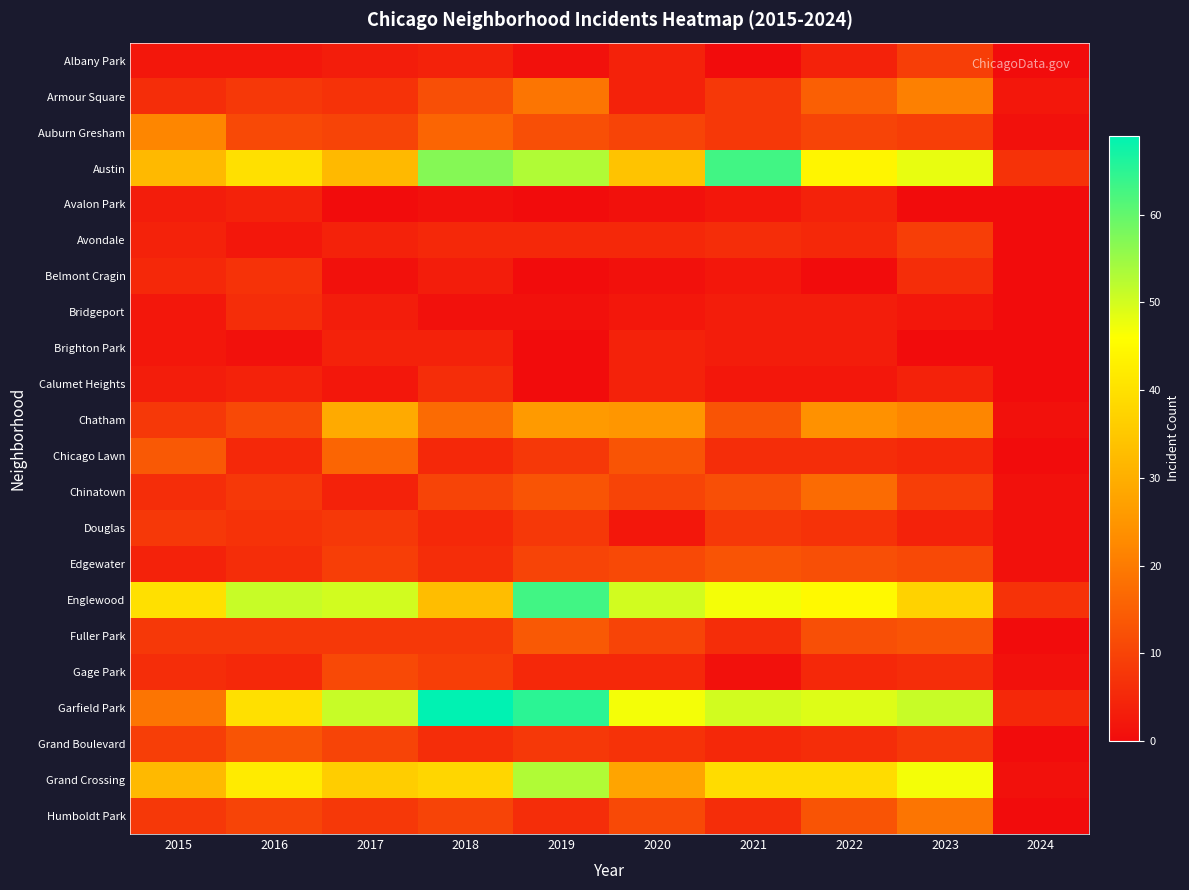

At 2020, list the series in order from largest to smallest.

Englewood, Garfield Park, Austin, Grand Crossing, Chatham, Chicago Lawn, Edgewater, Humboldt Park, Auburn Gresham, Chinatown, Fuller Park, Grand Boulevard, Avondale, Gage Park, Albany Park, Armour Square, Brighton Park, Calumet Heights, Bridgeport, Douglas, Avalon Park, Belmont Cragin